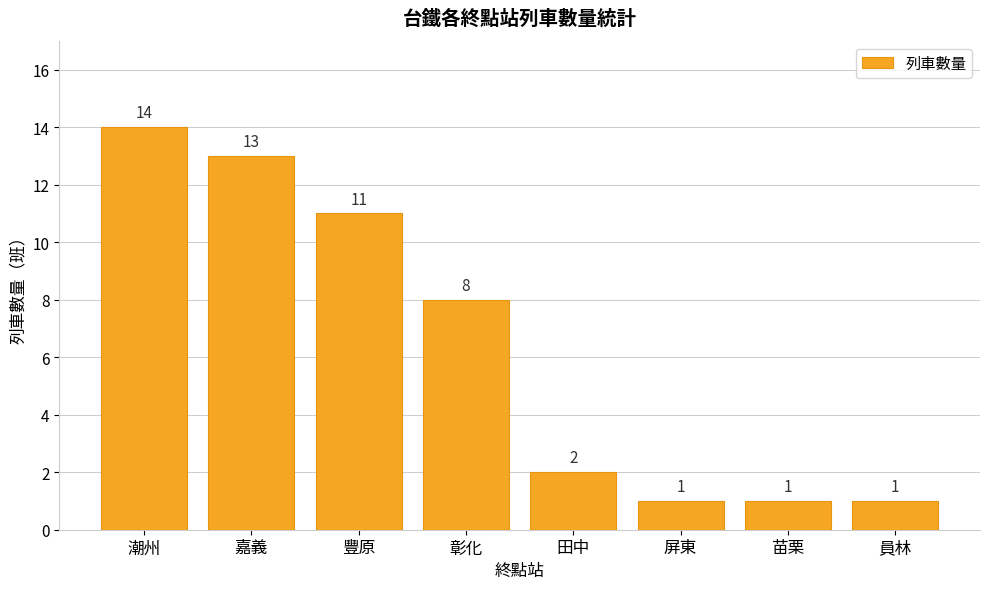

Reading left to right, what are all the values shown in this chart?

14	13	11	8	2	1	1	1